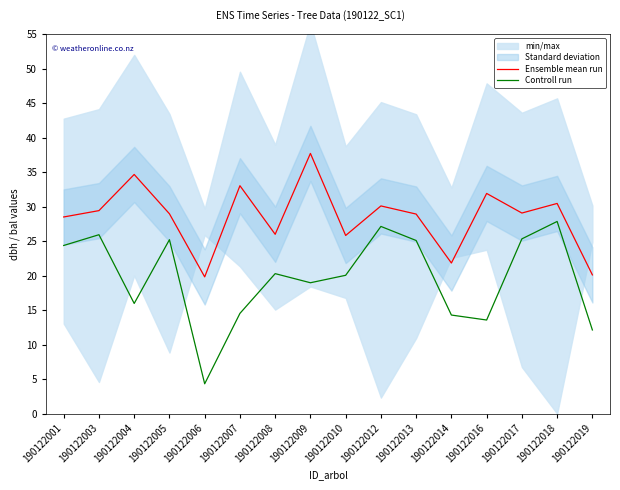

True or false: Ensemble mean run and Controll run cross at least once.

False